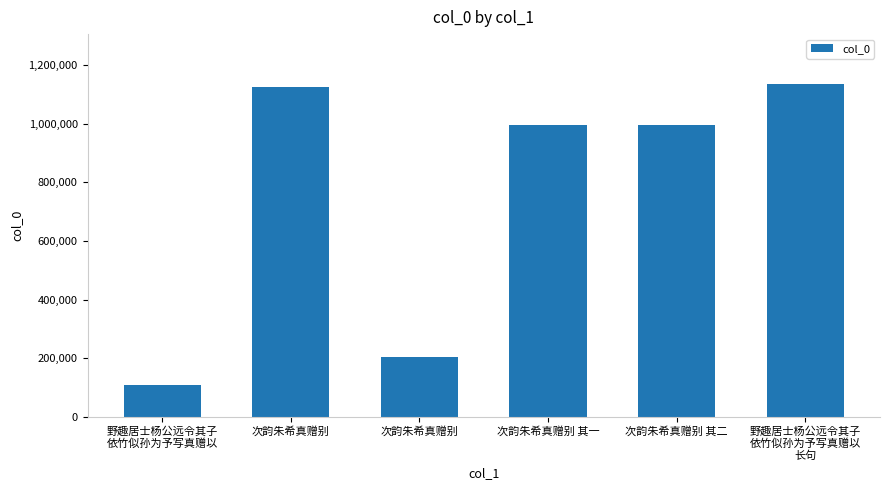

What is the approximate value at 次韵朱希真赠别?

1127126